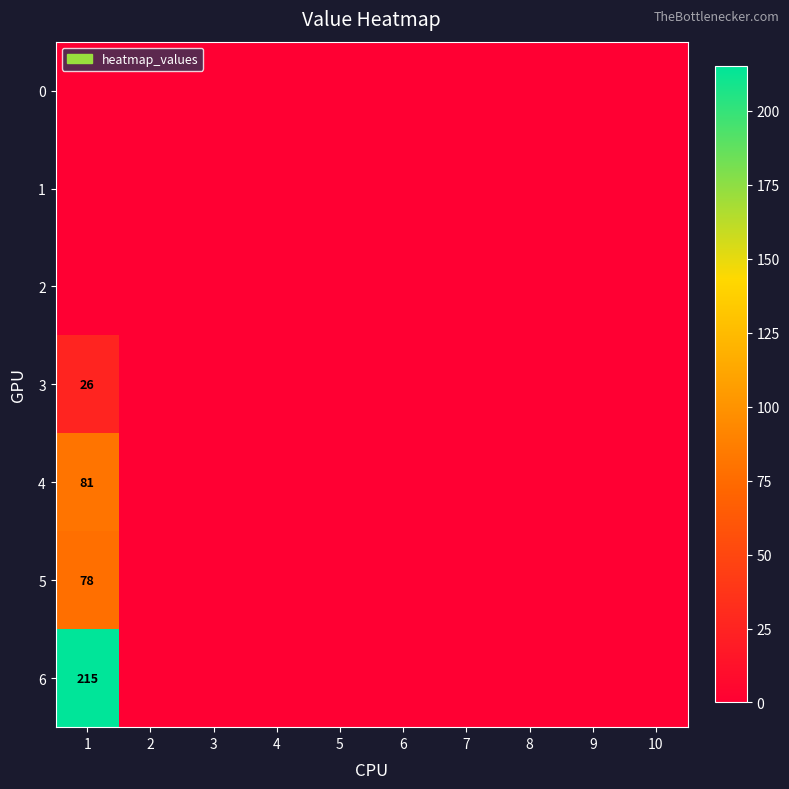

How many categories are shown in the chart?

10